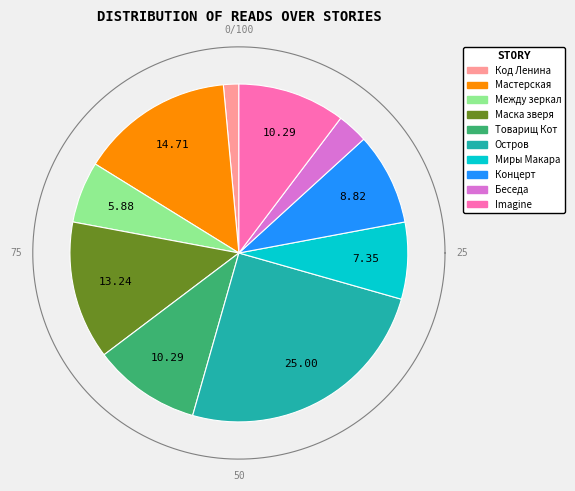

How much of the chart is everything except Мастерская радостного Хренорога?

85.3%